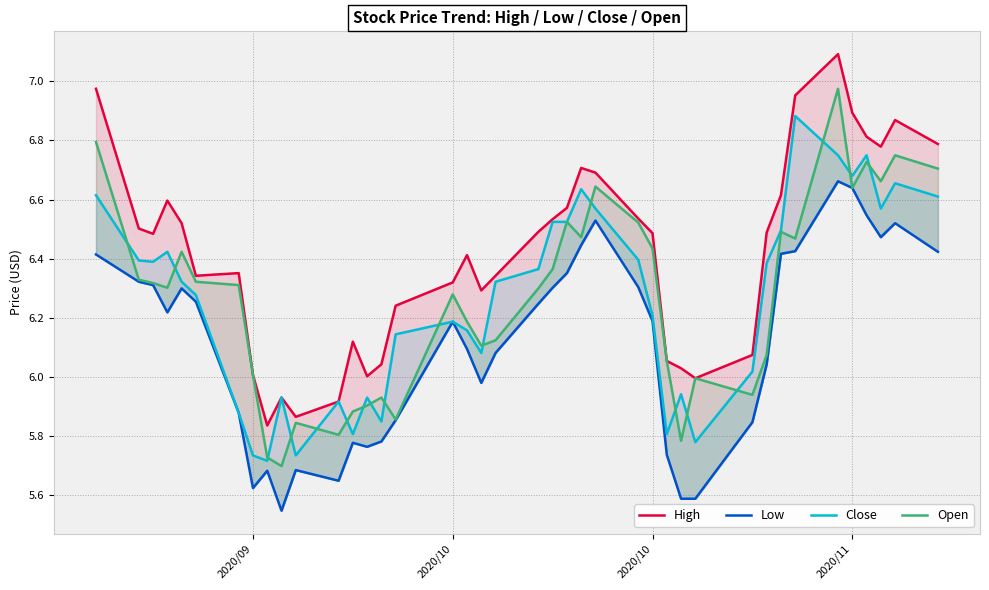

How many lines are shown in the chart?

4